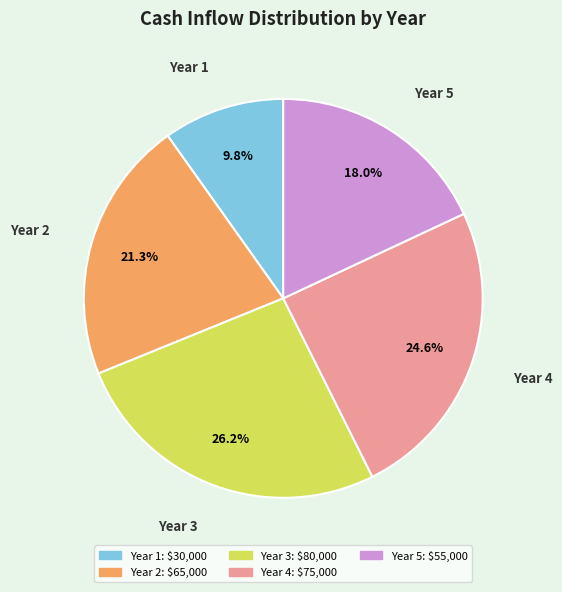

How many segments does this pie chart have?

5